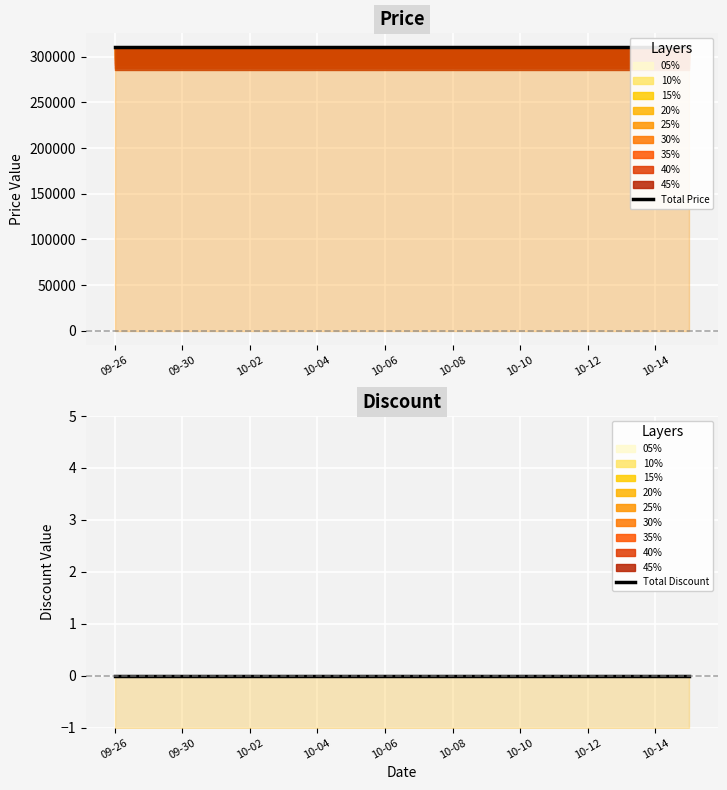

Reading left to right, list all the values displayed in this chart.

Total Price: 310000	310000	310000	310000	310000	310000	310000	310000	310000	310000	310000	310000	310000	310000	310000	310000	310000	310000
Total Discount: 0	0	0	0	0	0	0	0	0	0	0	0	0	0	0	0	0	0